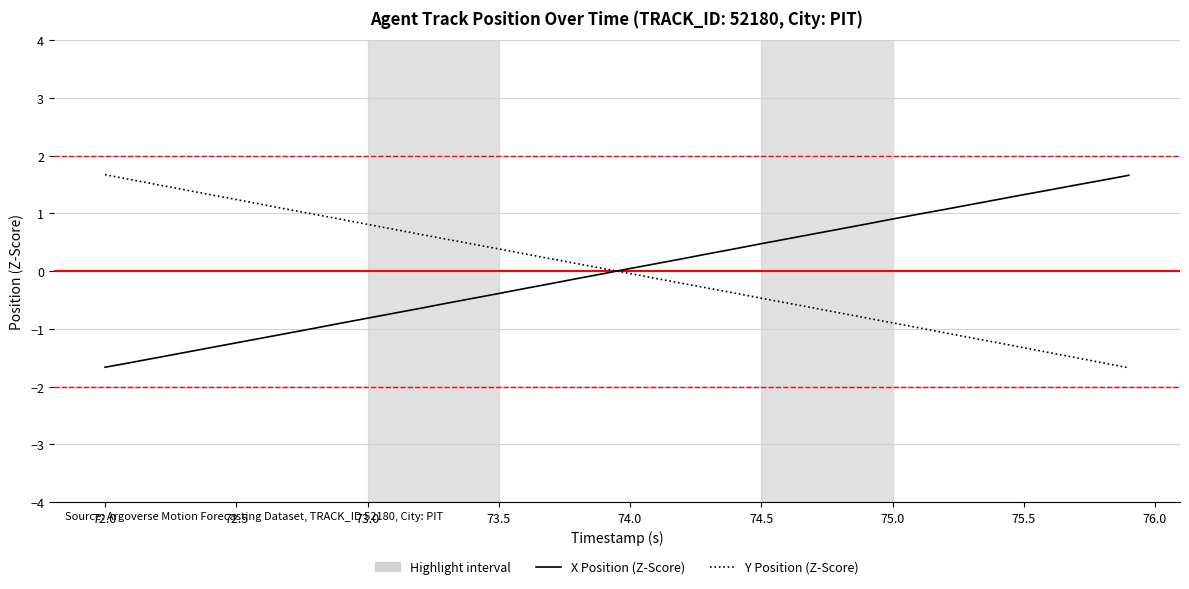

What is the minimum value shown in the chart?

-1.7